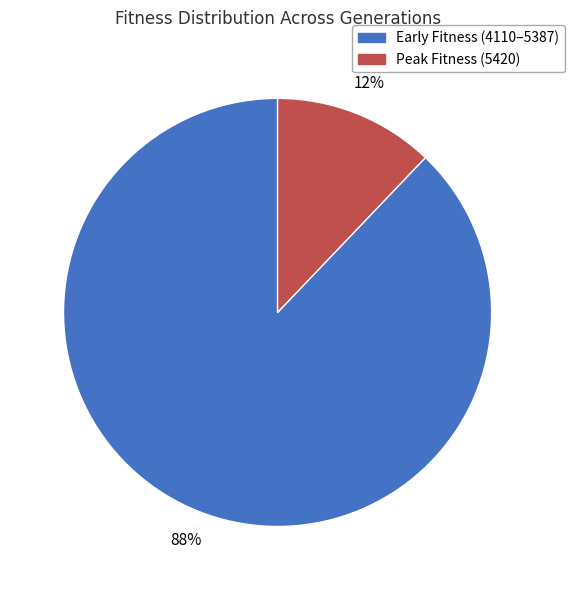

To the nearest percent, what is the difference between the largest and smallest slice percentages?

76%